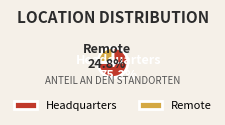

True or false: Headquarters accounts for 83% of the total.

False